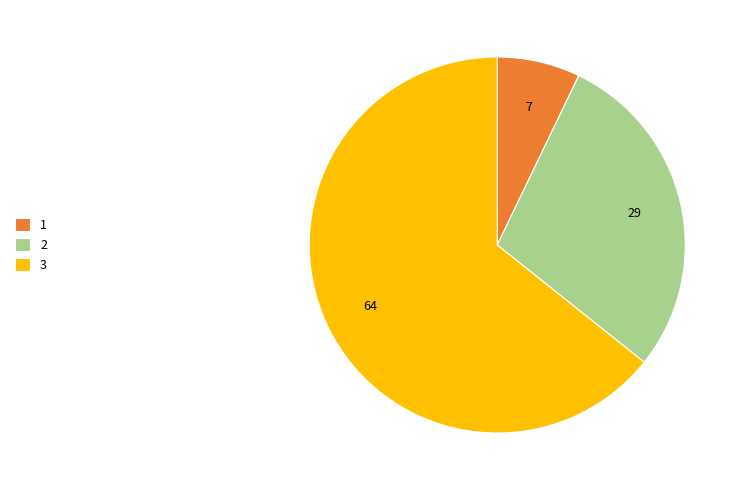

Is it true that 3 is 64% of the pie?

True